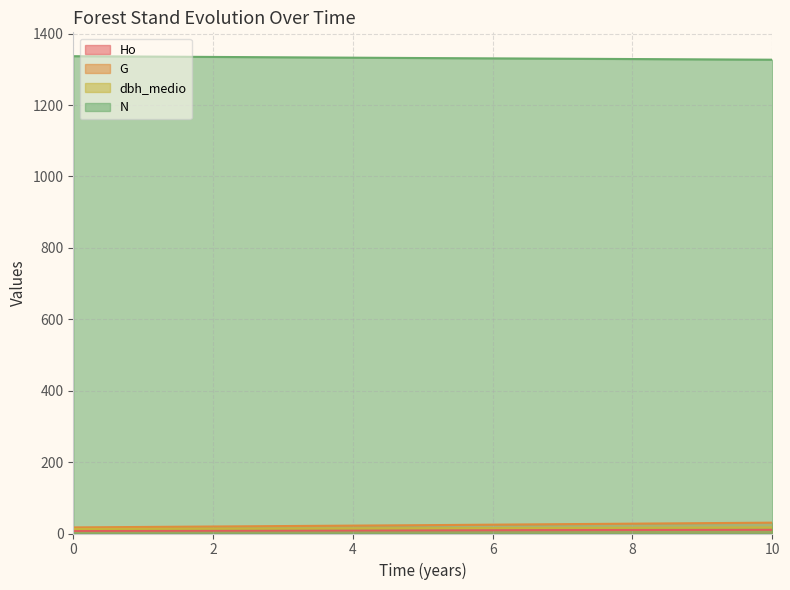

What is the sum of all Ho values?

33.9